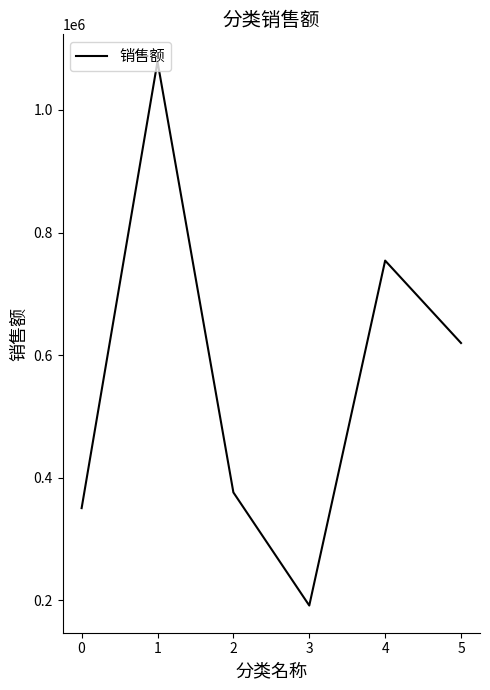

Reading left to right, transcribe all the data shown in this chart.

350089.9	1079069.8	375751.7	191124.3	754133.0	619597.8